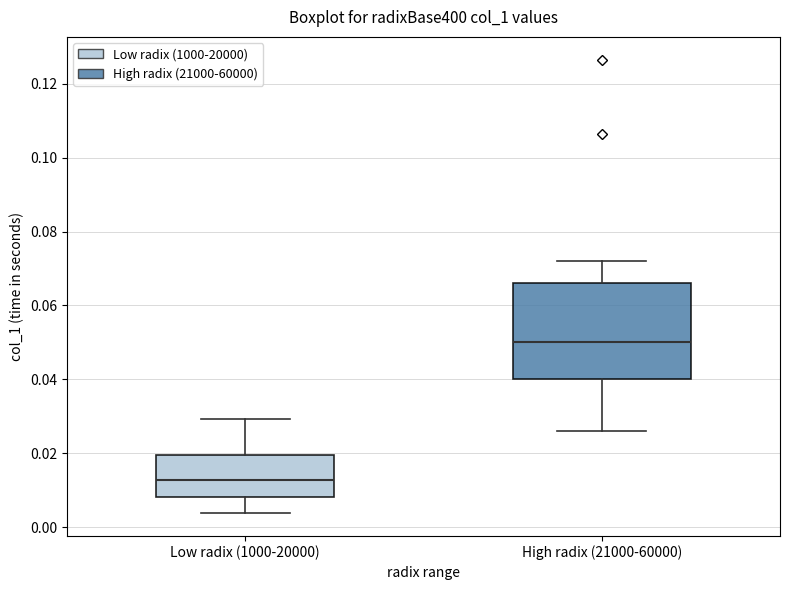

Reading left to right, transcribe this box plot: for each box, give where its median line is, the range the box spans, and where its two whiskers end, as read against the y-axis. The values are not printed on the chart, so give them approximately, as read against the axis.

Low radix (1000-20000): median 0.012, box 0.008 to 0.020, whiskers 0.004 to 0.030
High radix (21000-60000): median 0.050, box 0.040 to 0.066, whiskers 0.026 to 0.072